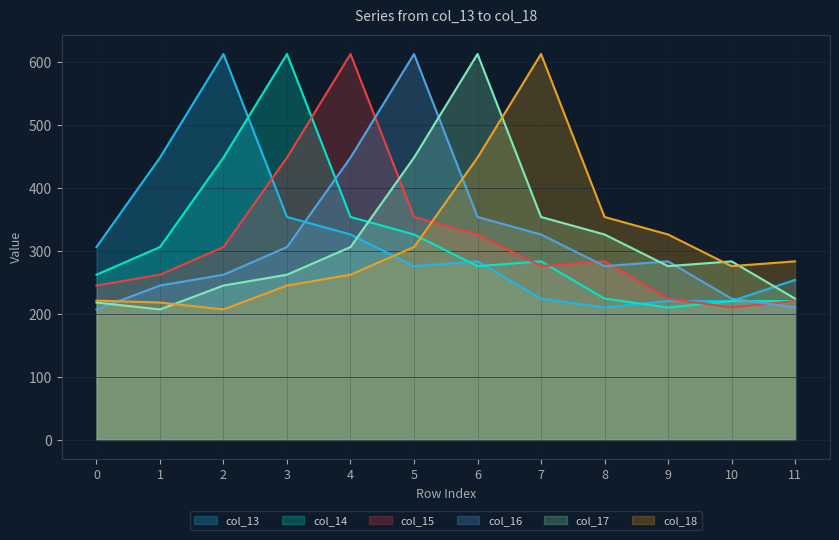

At which label does col_14 reach its minimum?

9